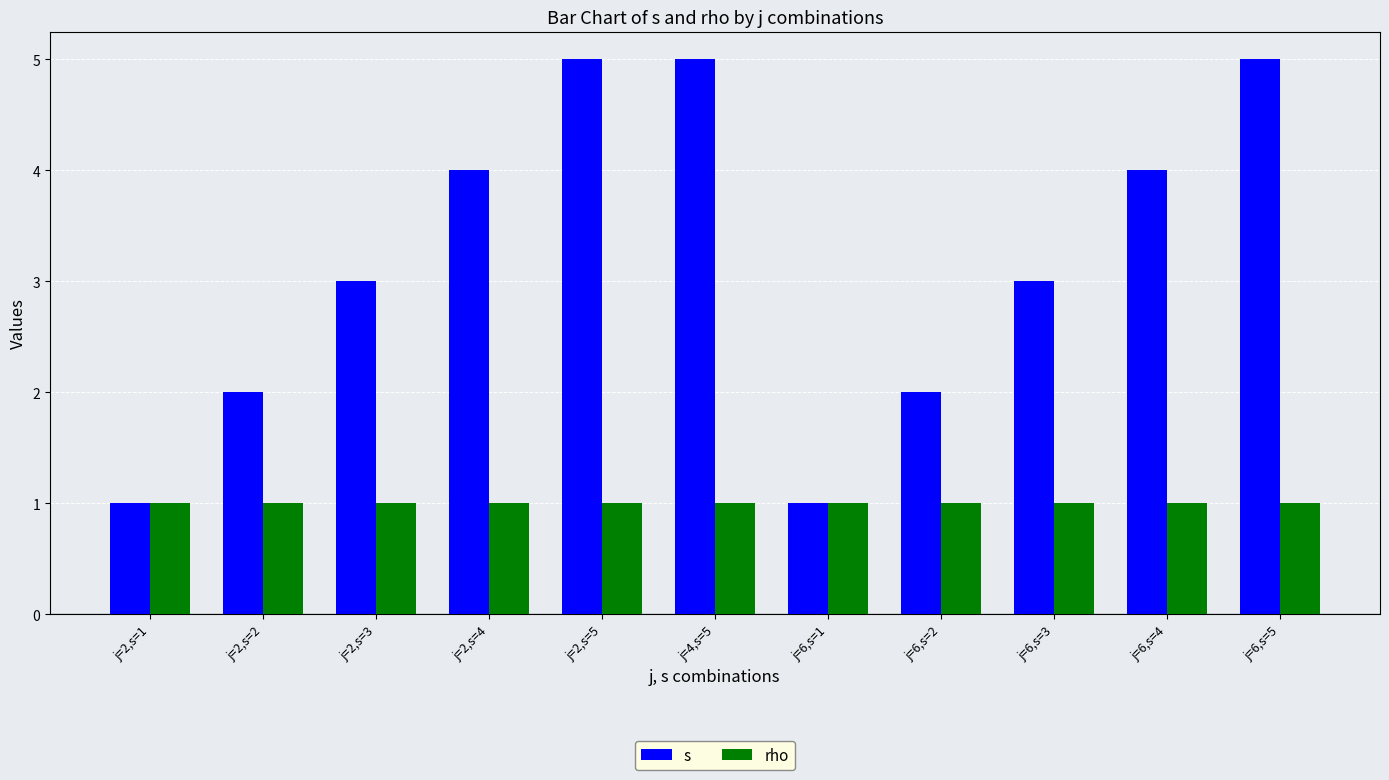

Reading left to right, what are all the values shown in this chart?

s: j=2,s=1=1	j=2,s=2=2	j=2,s=3=3	j=2,s=4=4	j=2,s=5=5	j=4,s=5=5	j=6,s=1=1	j=6,s=2=2	j=6,s=3=3	j=6,s=4=4	j=6,s=5=5
rho: j=2,s=1=1	j=2,s=2=1	j=2,s=3=1	j=2,s=4=1	j=2,s=5=1	j=4,s=5=1	j=6,s=1=1	j=6,s=2=1	j=6,s=3=1	j=6,s=4=1	j=6,s=5=1